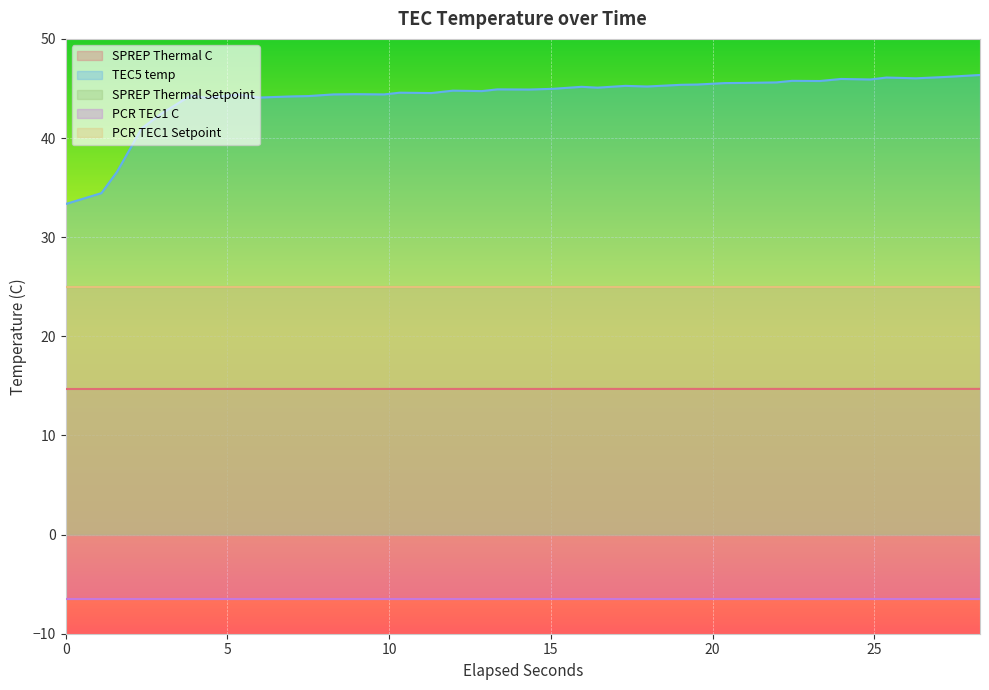

What is the average value of the PCR TEC1 Setpoint series?

25.0